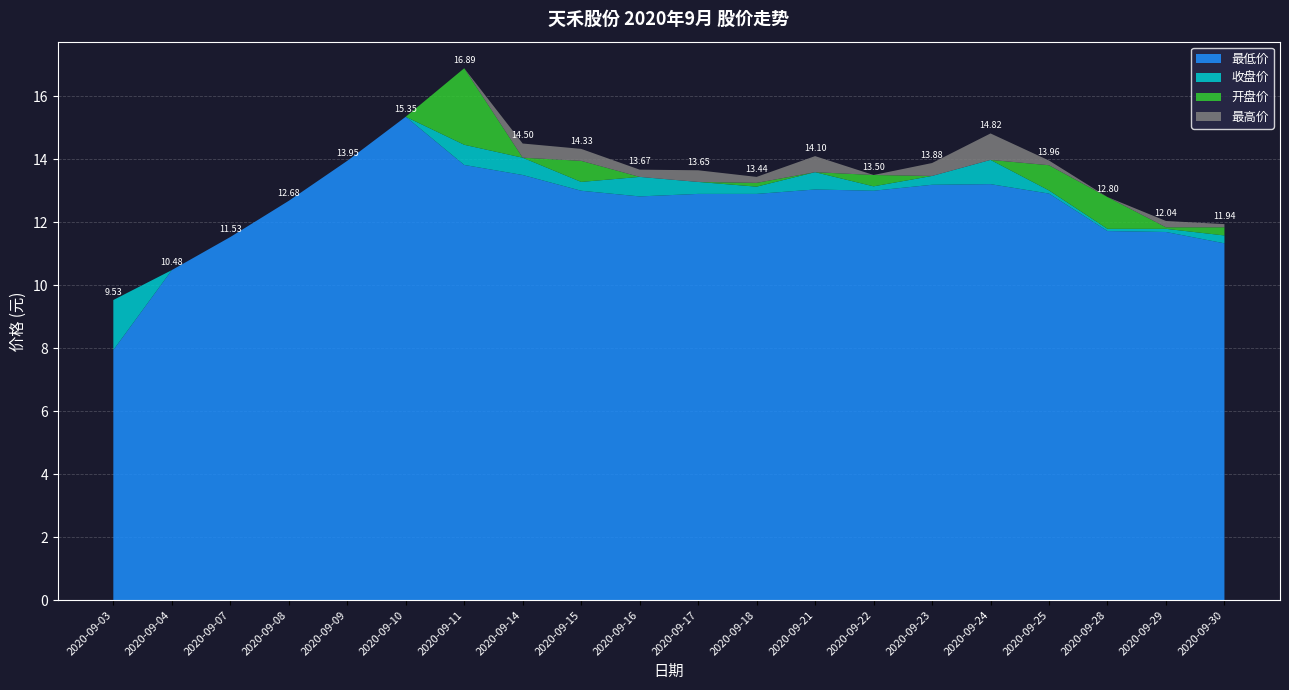

Reading left to right, transcribe all the data shown in this chart.

最高价: 2020-09-03=9.5	2020-09-04=10.5	2020-09-07=11.5	2020-09-08=12.7	2020-09-09=13.9	2020-09-10=15.3	2020-09-11=16.9	2020-09-14=14.5	2020-09-15=14.3	2020-09-16=13.7	2020-09-17=13.7	2020-09-18=13.4	2020-09-21=14.1	2020-09-22=13.5	2020-09-23=13.9	2020-09-24=14.8	2020-09-25=14.0	2020-09-28=12.8	2020-09-29=12.0	2020-09-30=11.9
开盘价: 2020-09-03=7.9	2020-09-04=10.5	2020-09-07=11.5	2020-09-08=12.7	2020-09-09=13.9	2020-09-10=15.3	2020-09-11=16.9	2020-09-14=14.1	2020-09-15=13.9	2020-09-16=13.0	2020-09-17=13.2	2020-09-18=13.2	2020-09-21=13.1	2020-09-22=13.5	2020-09-23=13.2	2020-09-24=13.2	2020-09-25=13.8	2020-09-28=12.8	2020-09-29=11.8	2020-09-30=11.8
收盘价: 2020-09-03=9.5	2020-09-04=10.5	2020-09-07=11.5	2020-09-08=12.7	2020-09-09=13.9	2020-09-10=15.3	2020-09-11=14.5	2020-09-14=14.1	2020-09-15=13.3	2020-09-16=13.4	2020-09-17=13.3	2020-09-18=13.1	2020-09-21=13.6	2020-09-22=13.1	2020-09-23=13.5	2020-09-24=14.0	2020-09-25=13.0	2020-09-28=11.8	2020-09-29=11.8	2020-09-30=11.6
最低价: 2020-09-03=7.9	2020-09-04=10.5	2020-09-07=11.5	2020-09-08=12.7	2020-09-09=13.9	2020-09-10=15.3	2020-09-11=13.8	2020-09-14=13.5	2020-09-15=13.0	2020-09-16=12.8	2020-09-17=12.9	2020-09-18=12.9	2020-09-21=13.0	2020-09-22=13.0	2020-09-23=13.2	2020-09-24=13.2	2020-09-25=12.9	2020-09-28=11.7	2020-09-29=11.7	2020-09-30=11.3